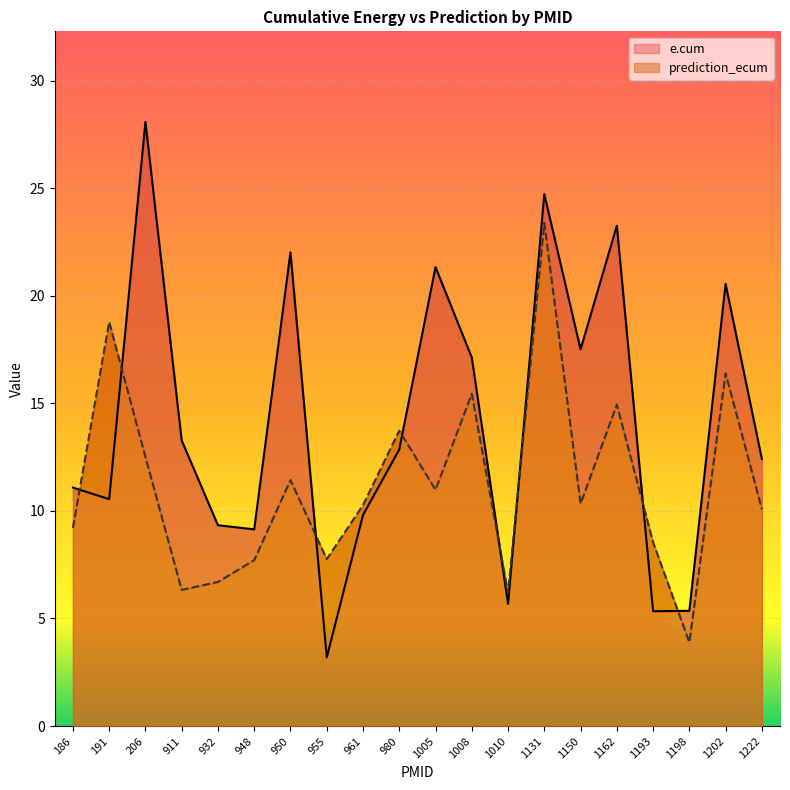

The prediction_ecum series shows 1.7 at 1198. True or false?

False